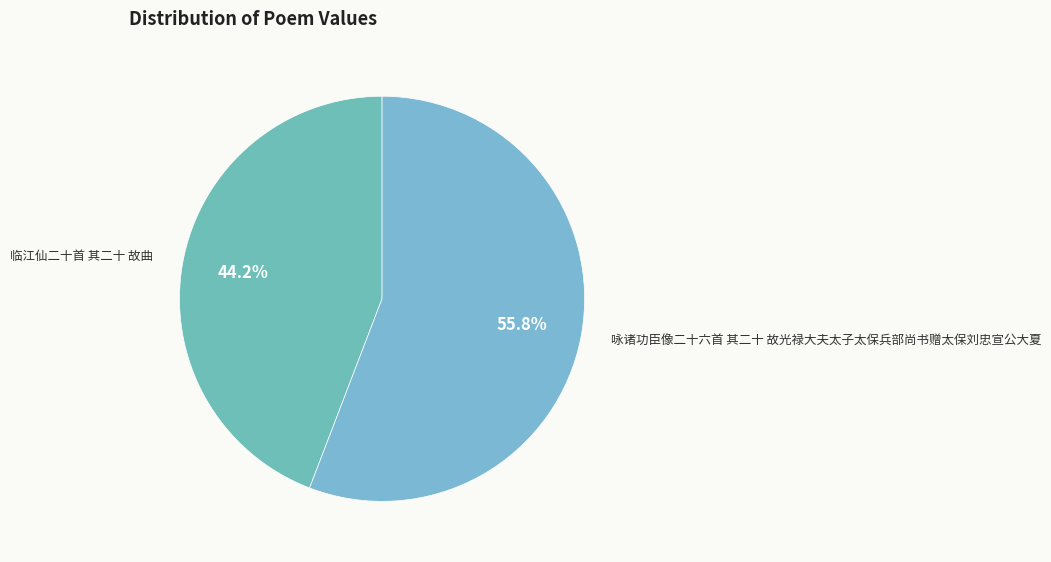

Which slice is the smallest?

临江仙二十首 其二十 故曲